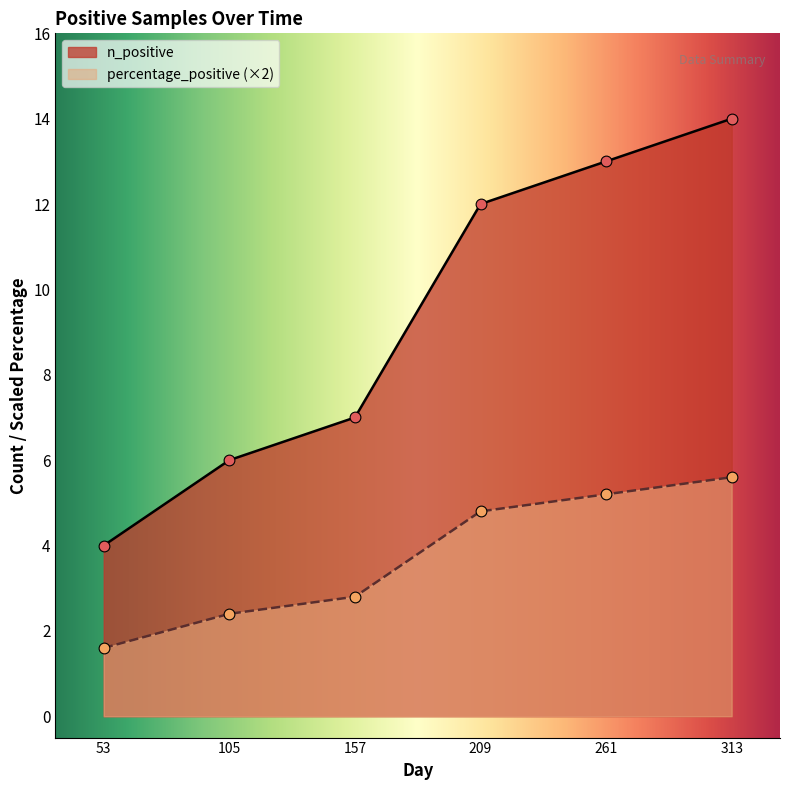

Which series reaches the minimum Y coordinate?

percentage_positive